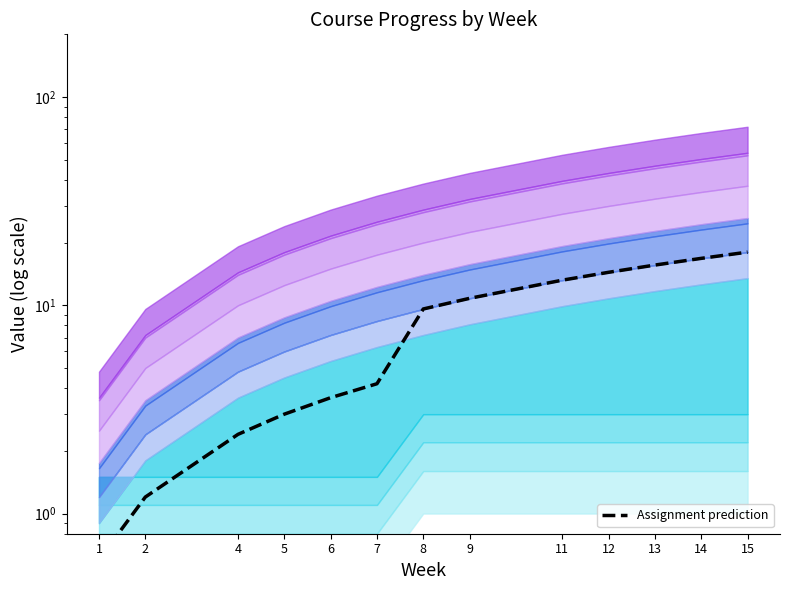

True or false: there are more than 1 points higher than both neighbors.

False